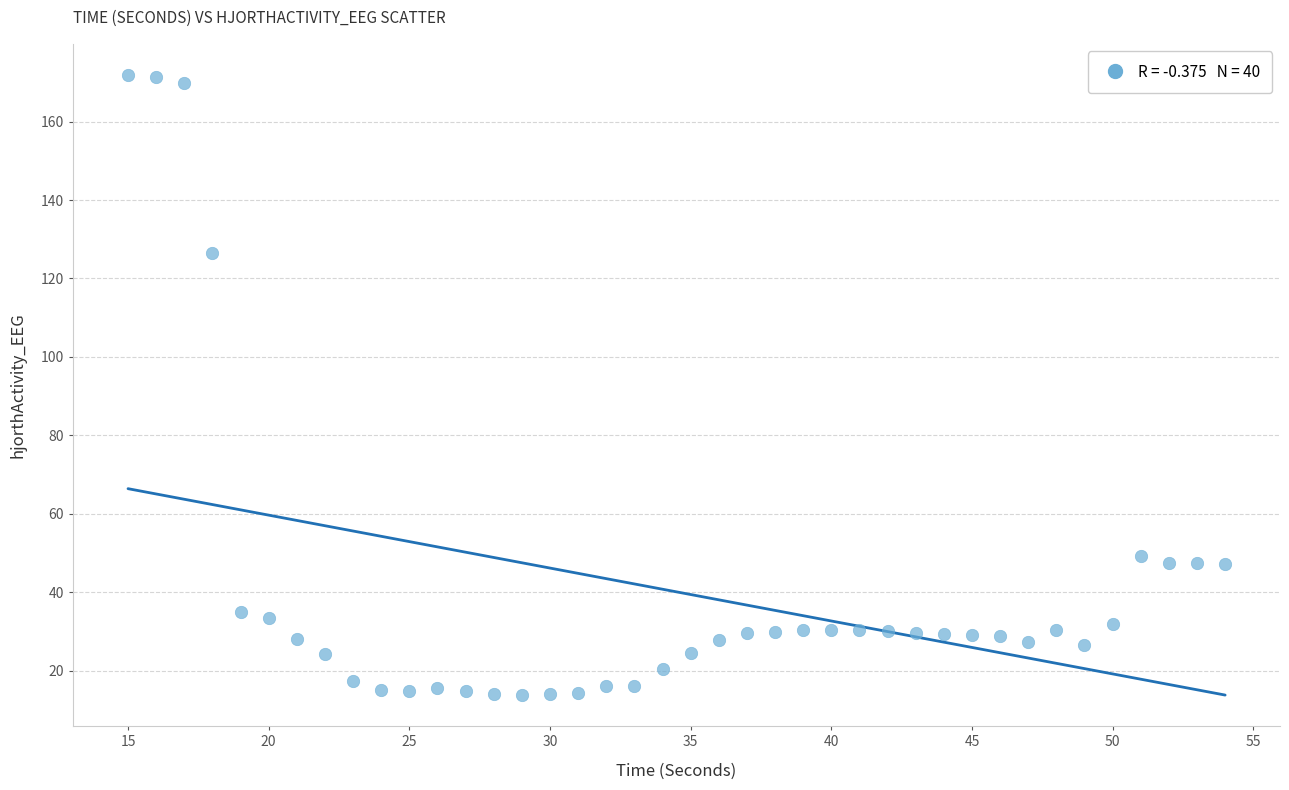

What Y value in the scatter plot is closest to 92?

126.5